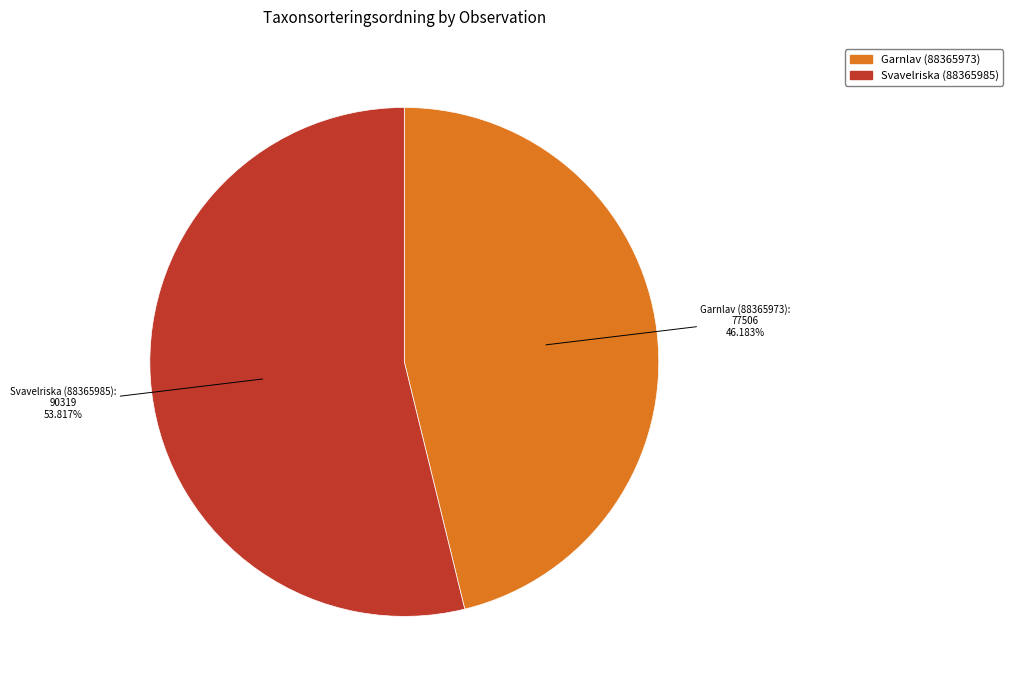

Approximately how many times larger is the value at Garnlav (88365973) compared to Svavelriska (88365985)?

0.9